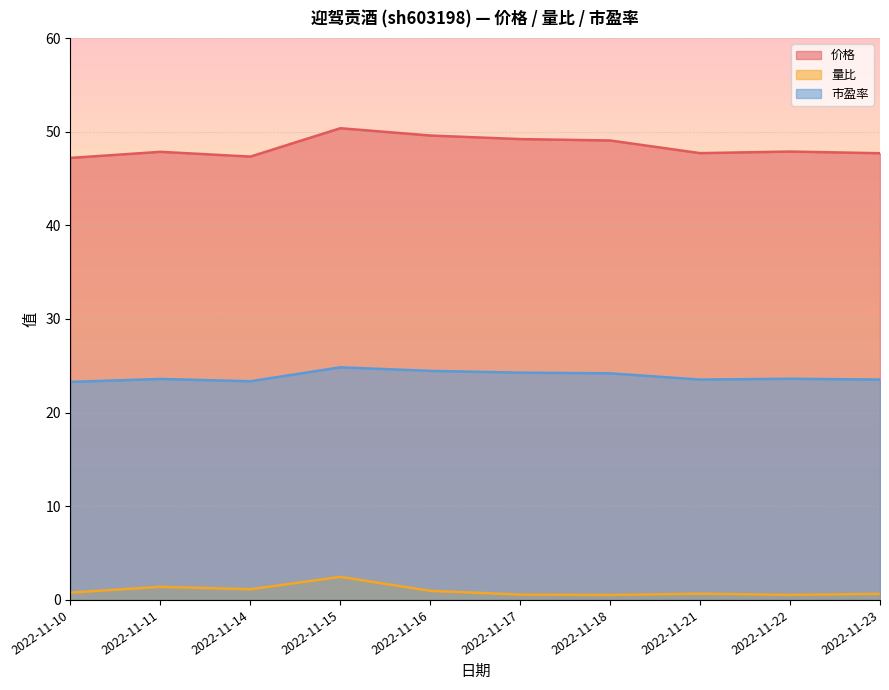

What is the sum of the 价格 values at 2022-11-16 and 2022-11-21?

97.3